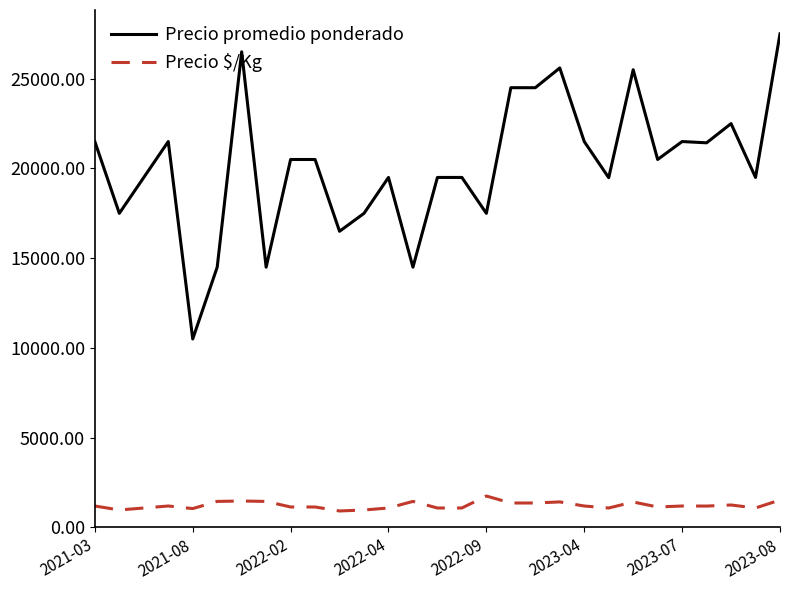

Does the chart display data point markers on the line(s)?

No